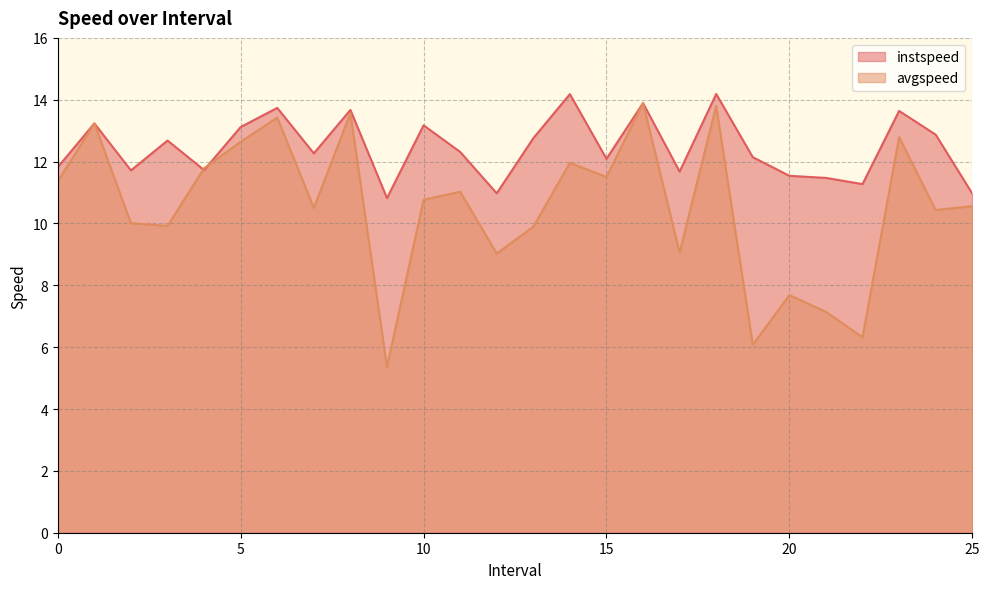

Rank the series by their average value, from lowest to highest.

avgspeed, instspeed